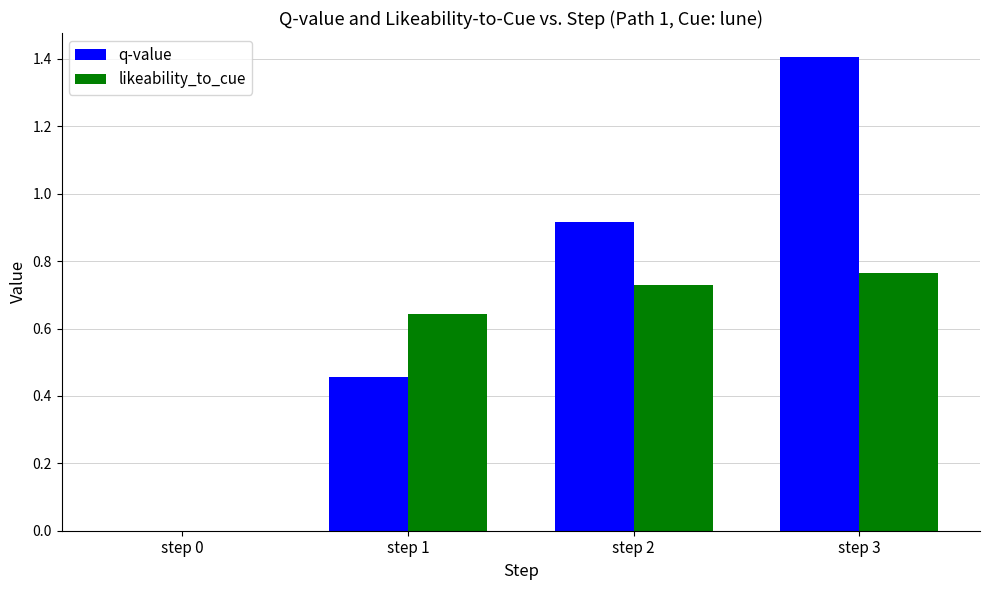

How many groups of bars are there?

4